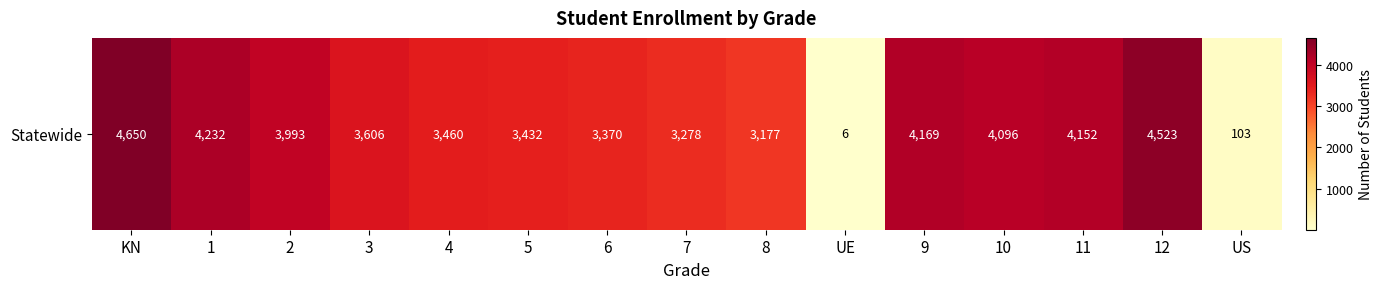

Approximately how many times larger is the value at 4 compared to 7?

1.1